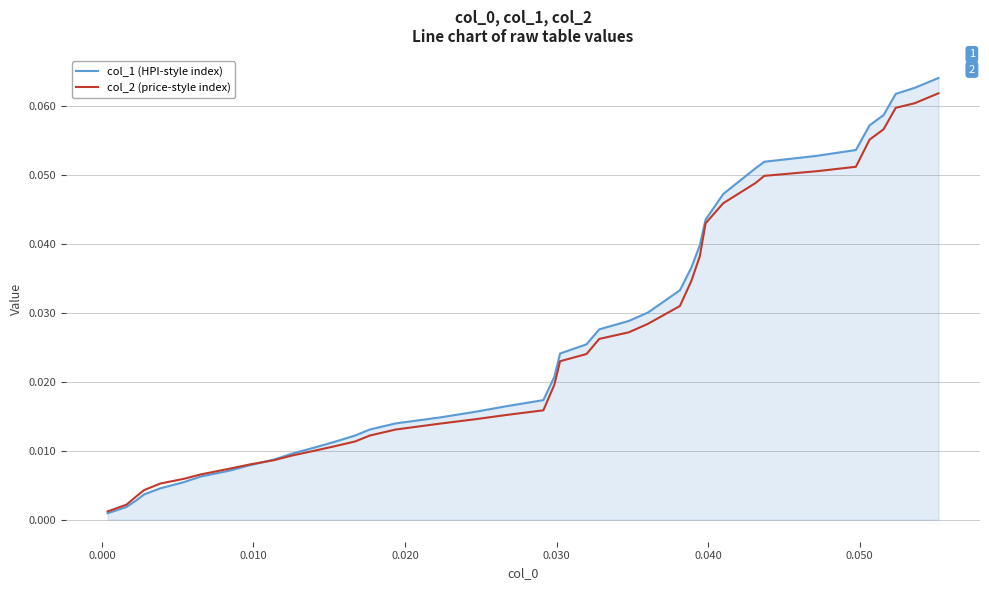

Which series has the widest spread of values?

col_1 (HPI-style index)